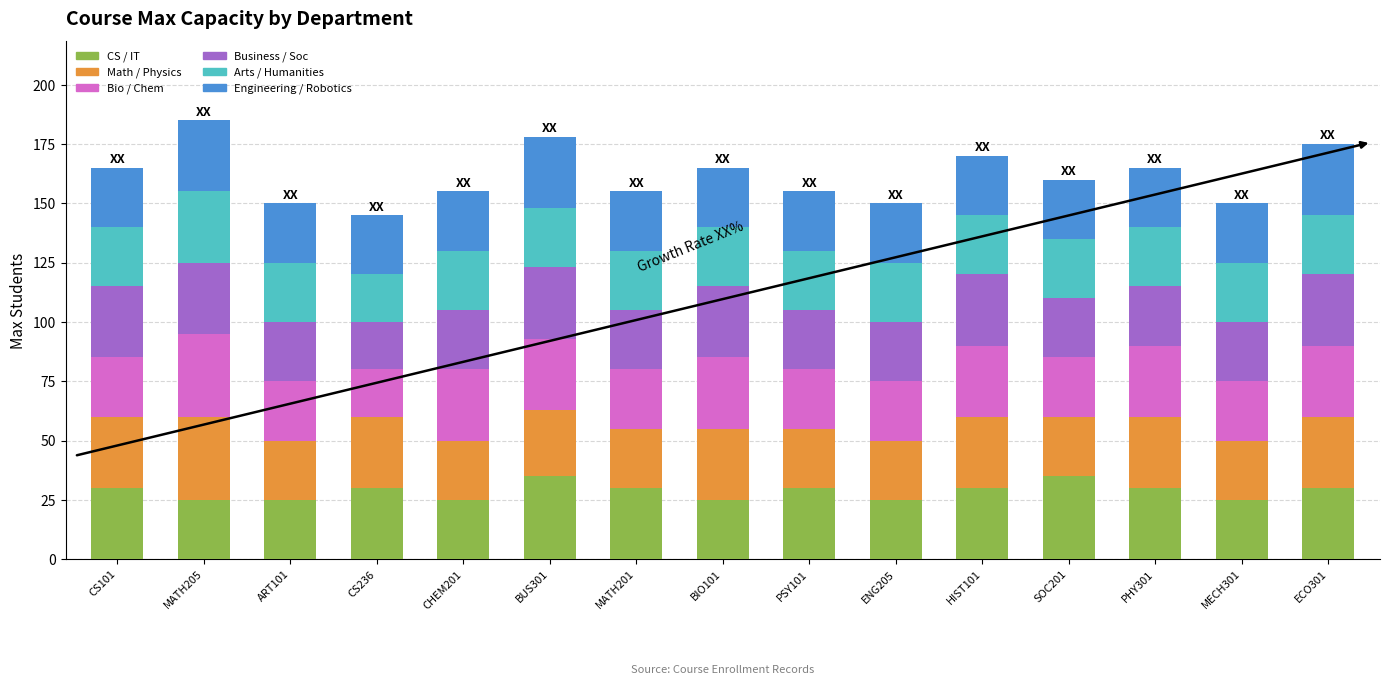

What is the minimum value for CS / IT?

25